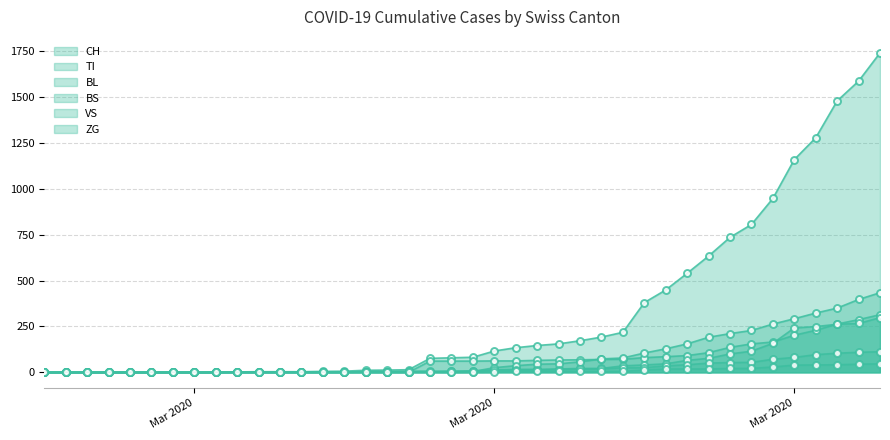

How many data points does each series have?

40